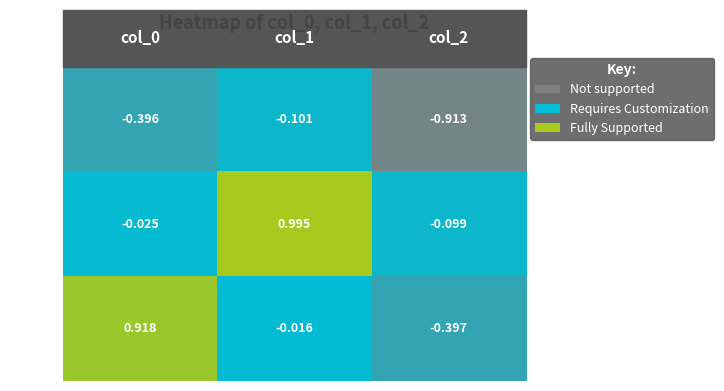

Is the value of row_0 at col_2 greater than the value of row_1 at col_2?

No